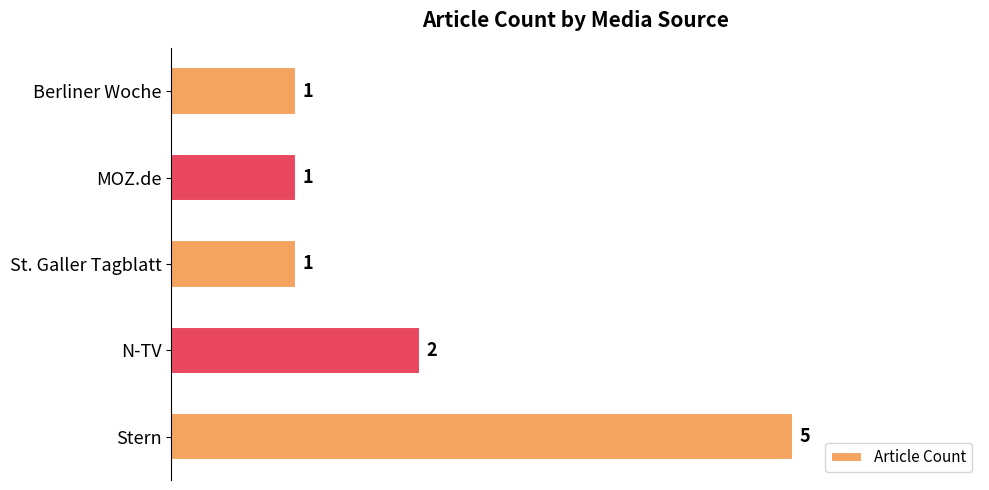

What is the average value?

2